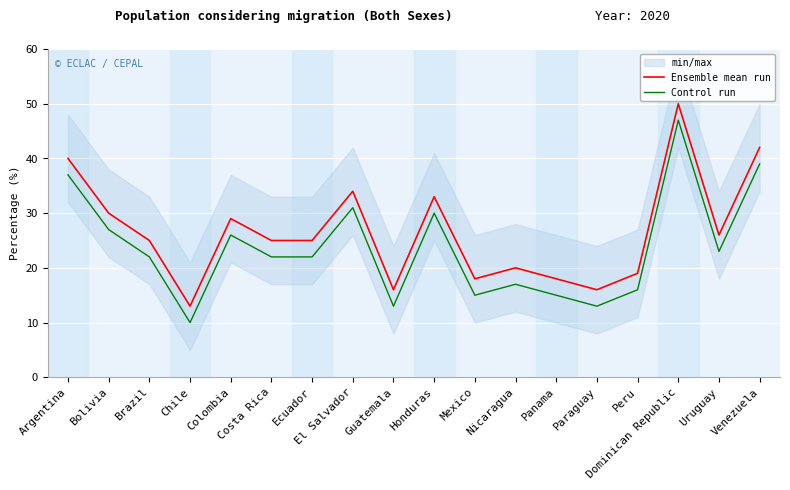

Which series changed the most between Honduras and Panama?

Ensemble mean run